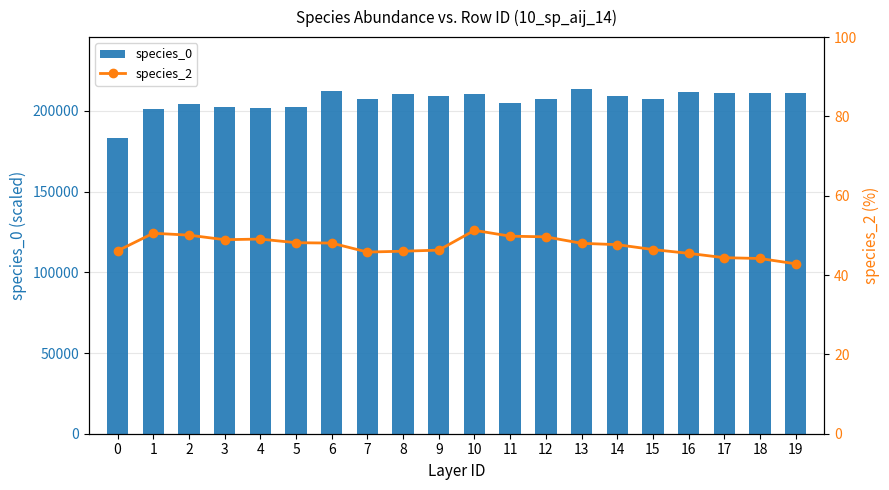

What is the lowest value of the species_0 series?

183300